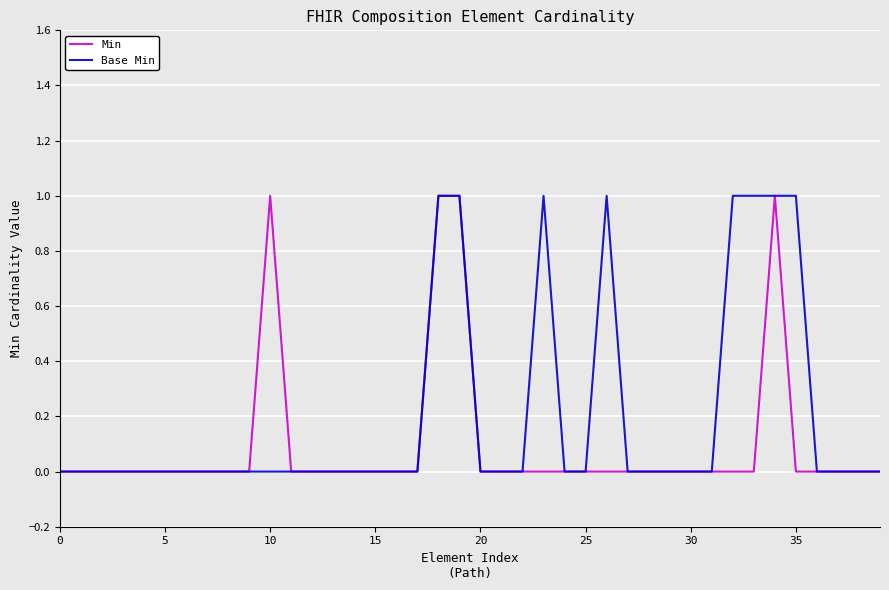

Which series has the largest total across all categories?

Base Min